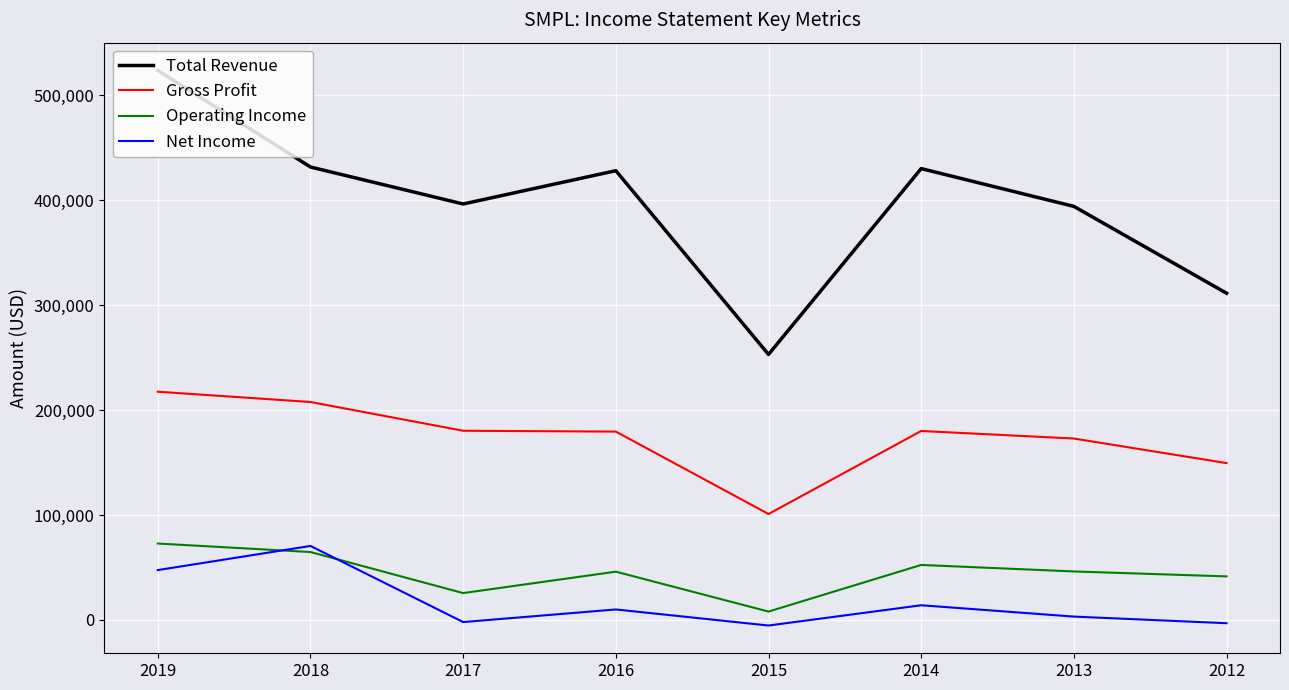

At how many categories does at least one series exceed 120920?

8